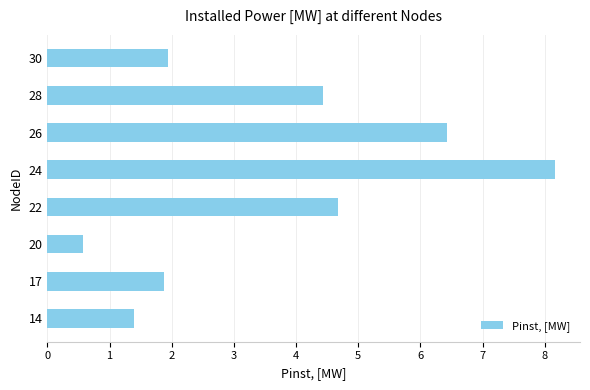

Is it true that the value at 24 is 2.0?

False